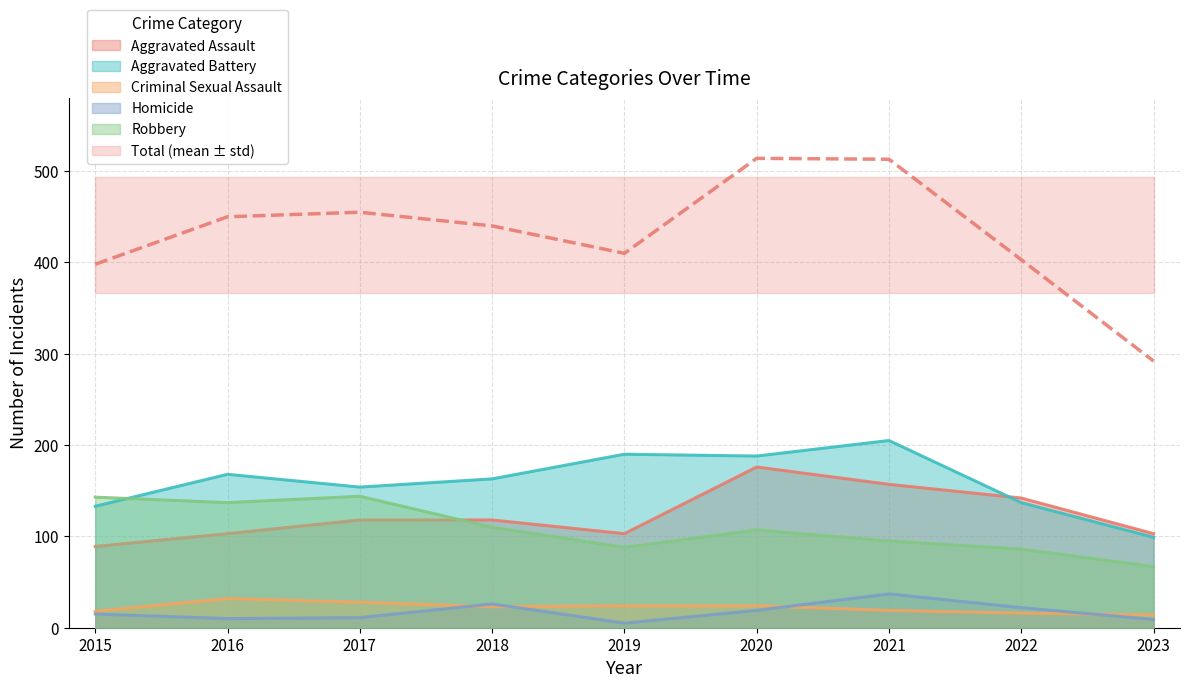

What are all the series names shown in the legend?

Aggravated Assault, Aggravated Battery, Criminal Sexual Assault, Homicide, Robbery, Total